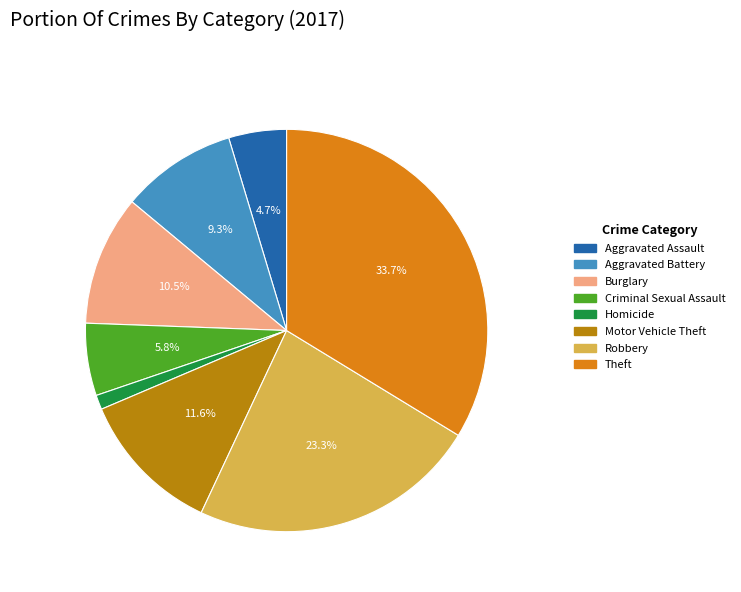

To the nearest percent, what is the combined percentage of Homicide and Robbery?

24%